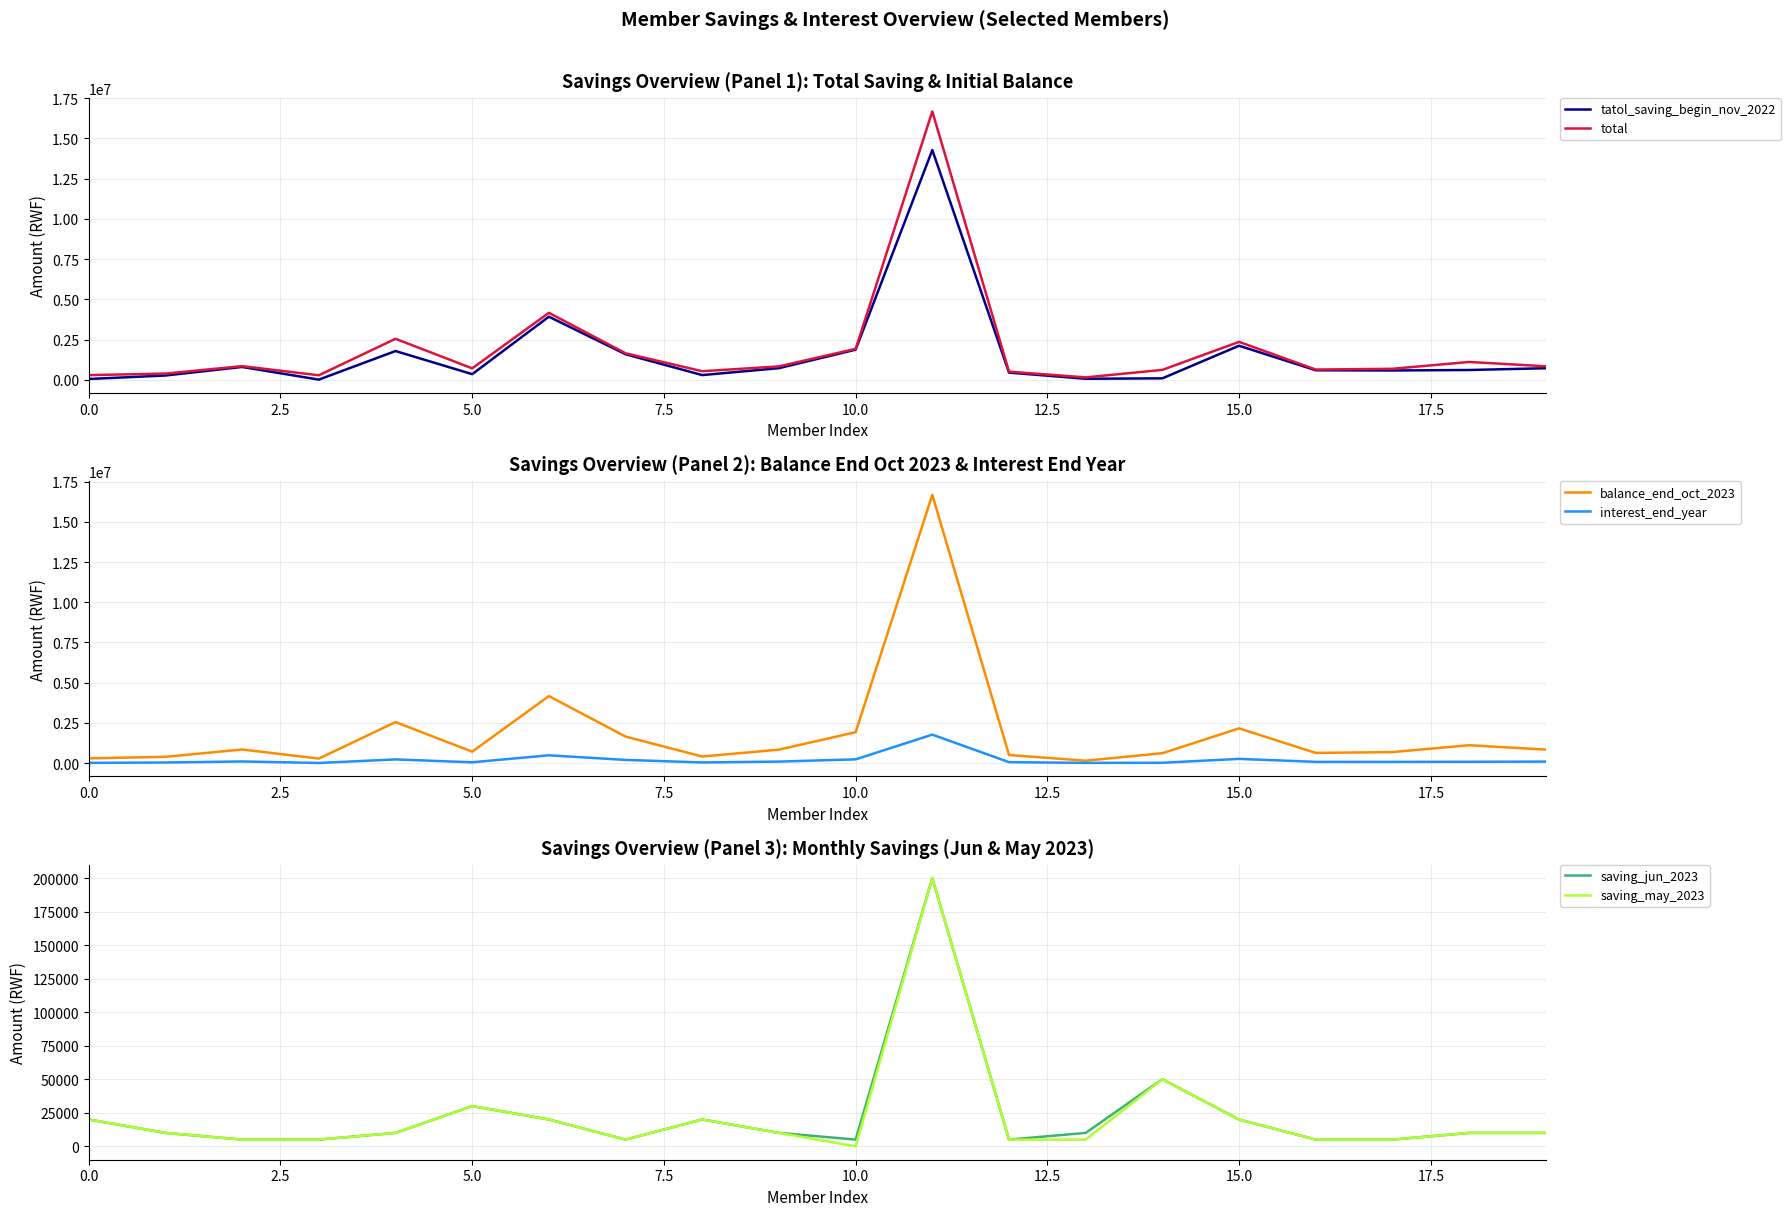

Is the value of saving_may_2023 at 18 greater than the value of balance_end_oct_2023 at 5.0?

No